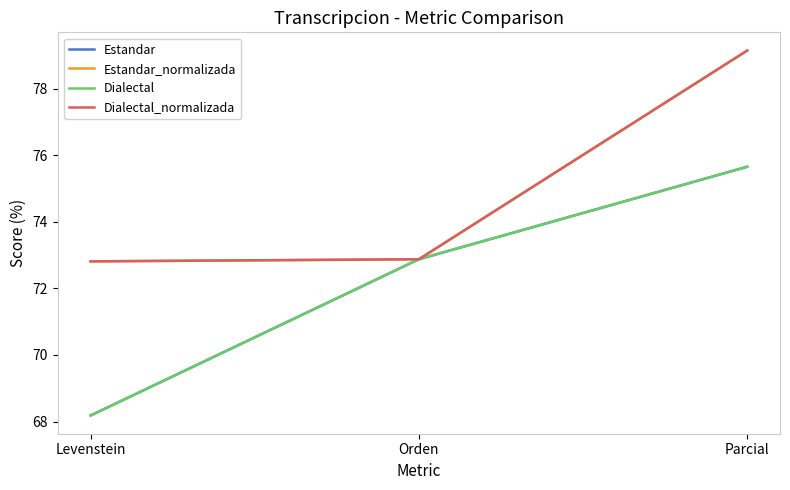

The Dialectal_normalizada series shows 72.9 at Orden. True or false?

True